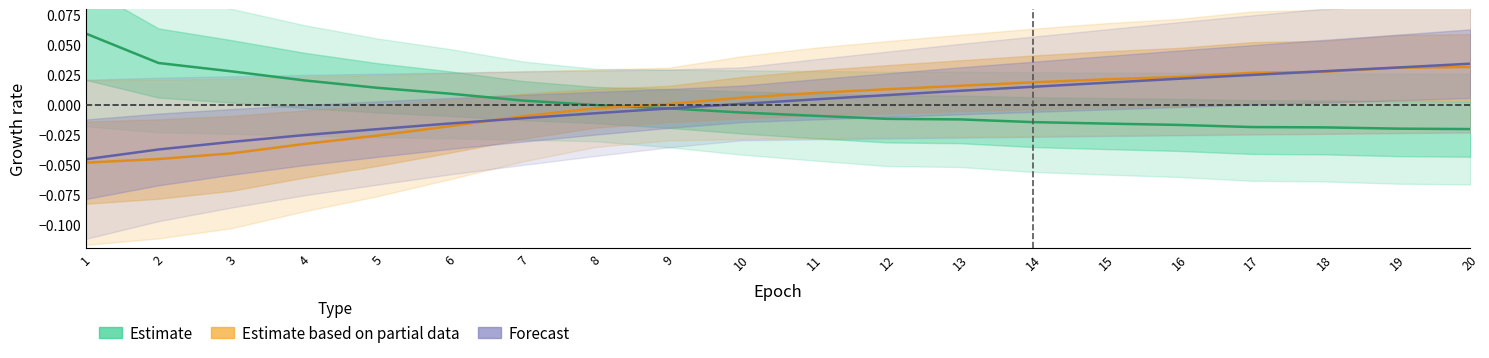

Reading right to left, transcribe all the data shown in this chart.

Estimate: -0.0	-0.0	-0.0	-0.0	-0.0	-0.0	-0.0	-0.0	-0.0	-0.0	-0.0	-0.0	-0.0	0.0	0.0	0.0	0.0	0.0	0.0	0.1
Estimate based on partial data: 0.0	0.0	0.0	0.0	0.0	0.0	0.0	0.0	0.0	0.0	0.0	0.0	-0.0	-0.0	-0.0	-0.0	-0.0	-0.0	-0.0	-0.0
Forecast: 0.0	0.0	0.0	0.0	0.0	0.0	0.0	0.0	0.0	0.0	0.0	-0.0	-0.0	-0.0	-0.0	-0.0	-0.0	-0.0	-0.0	-0.0